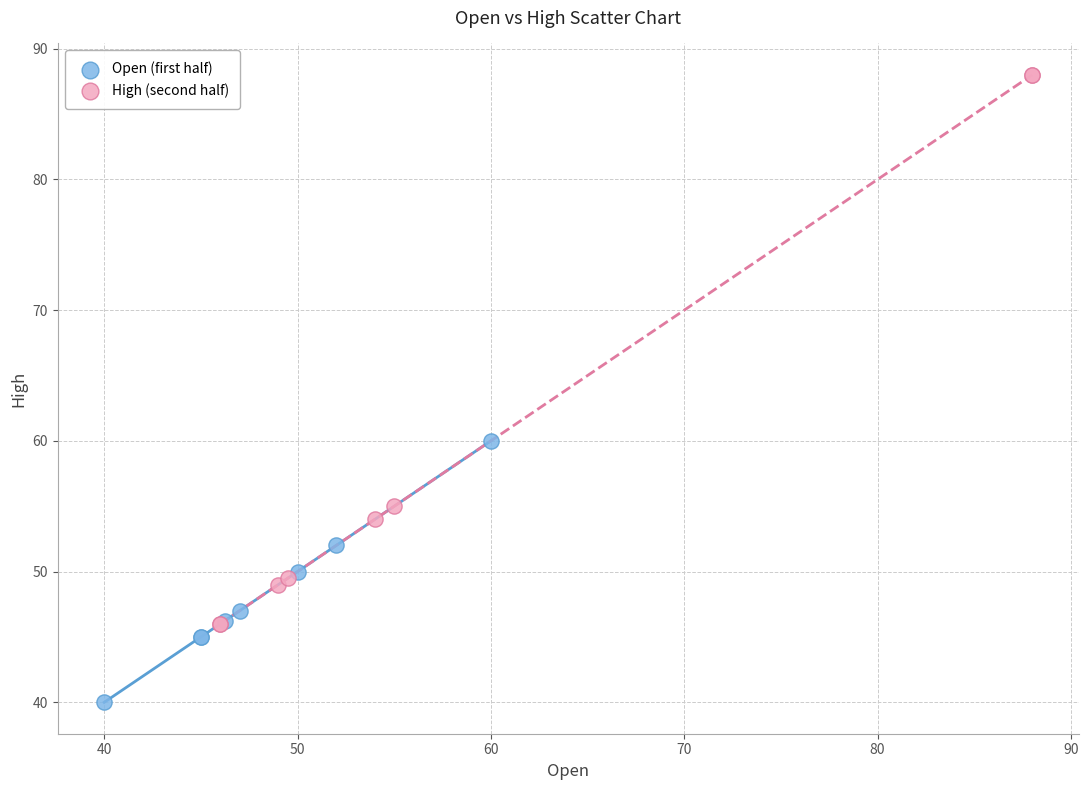

Which series reaches the minimum Y coordinate?

Open (first half)